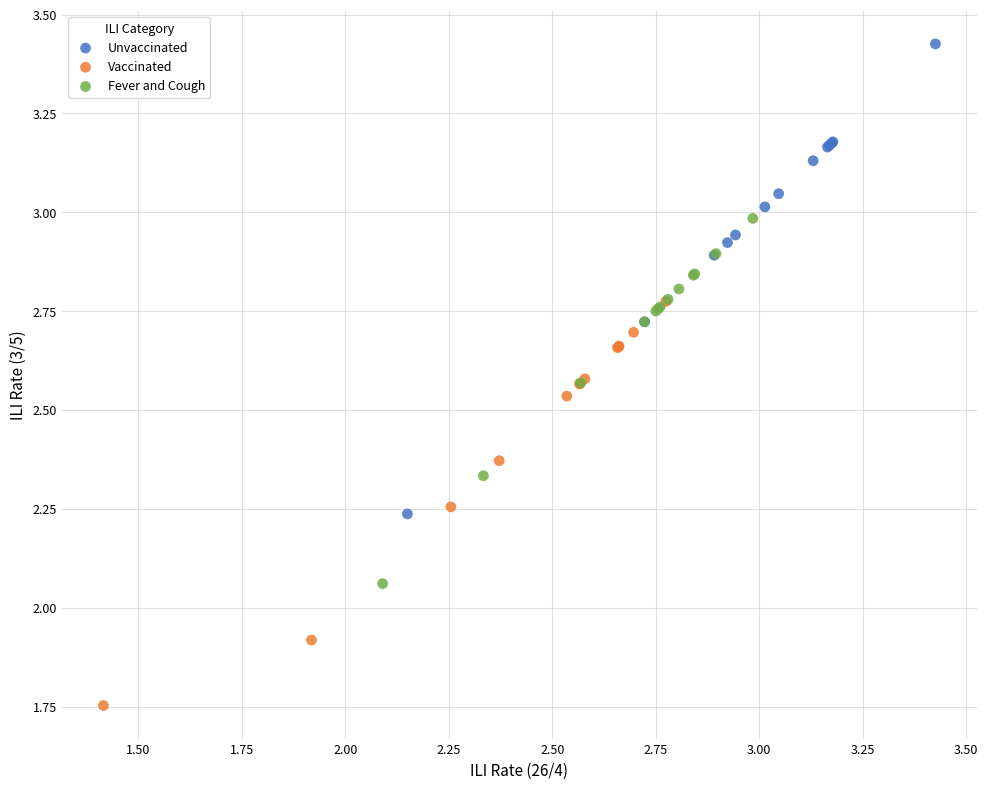

Which series has the widest spread of Y values?

Unvaccinated